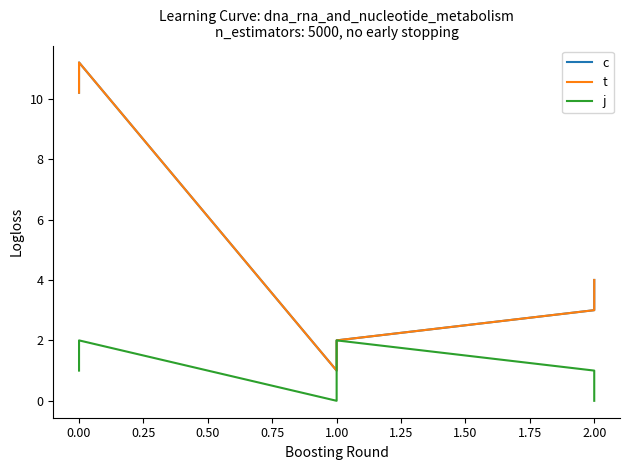

In t, how many points are lower than both neighbors (excluding endpoints)?

1